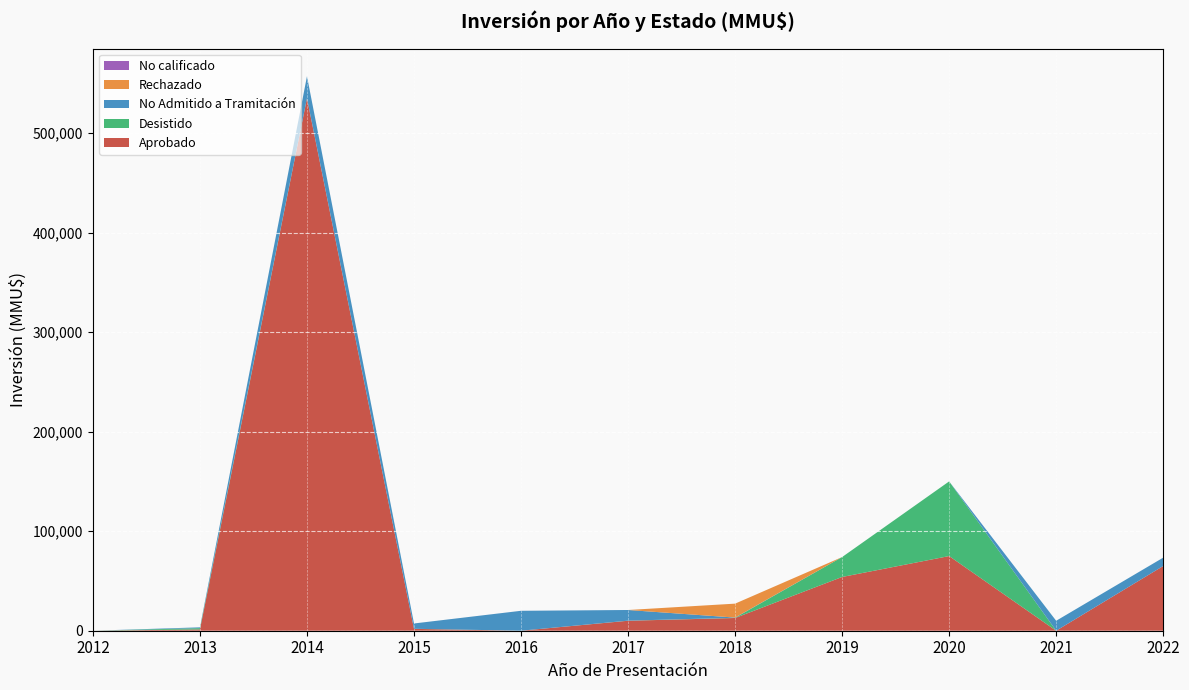

Reading left to right, list all the values displayed in this chart.

Aprobado: 2012=0	2013=1300	2014=535000	2015=1850	2016=0	2017=10013	2018=12794	2019=54000	2020=75000	2021=0	2022=65000
Desistido: 2012=0	2013=1300	2014=0	2015=100	2016=13	2017=100	2018=207	2019=20000	2020=75000	2021=0	2022=0
No Admitido a Tramitación: 2012=0	2013=800	2014=22000	2015=5334	2016=20000	2017=10708	2018=207	2019=0	2020=0	2021=10000	2022=8401
Rechazado: 2012=0	2013=0	2014=0	2015=0	2016=0	2017=0	2018=14000	2019=0	2020=0	2021=0	2022=0
No calificado: 2012=0	2013=0	2014=0	2015=0	2016=13	2017=0	2018=0	2019=0	2020=0	2021=0	2022=0